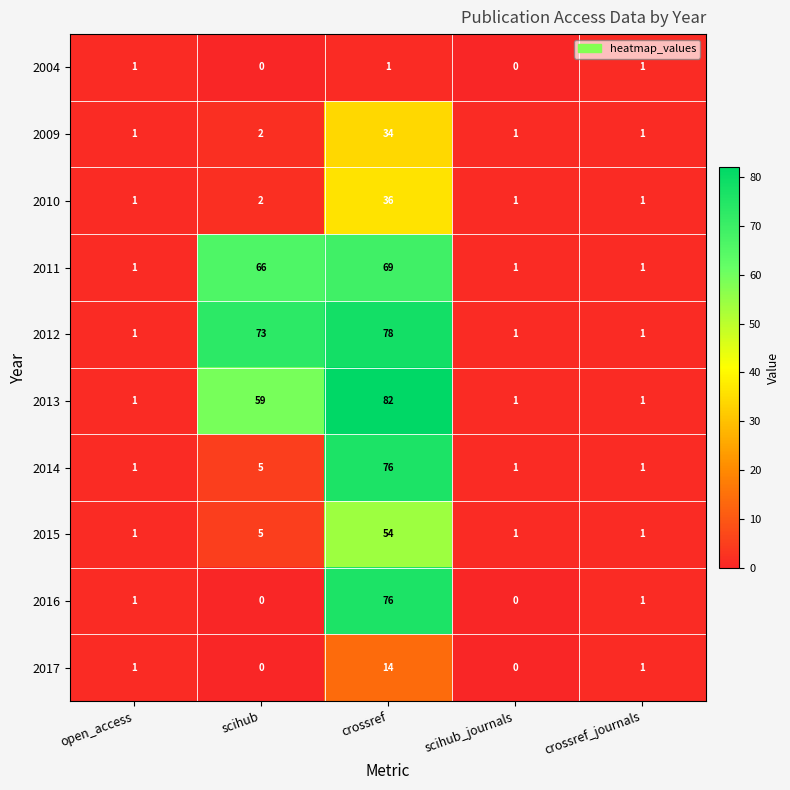

Which series has the largest total across all categories?

2012